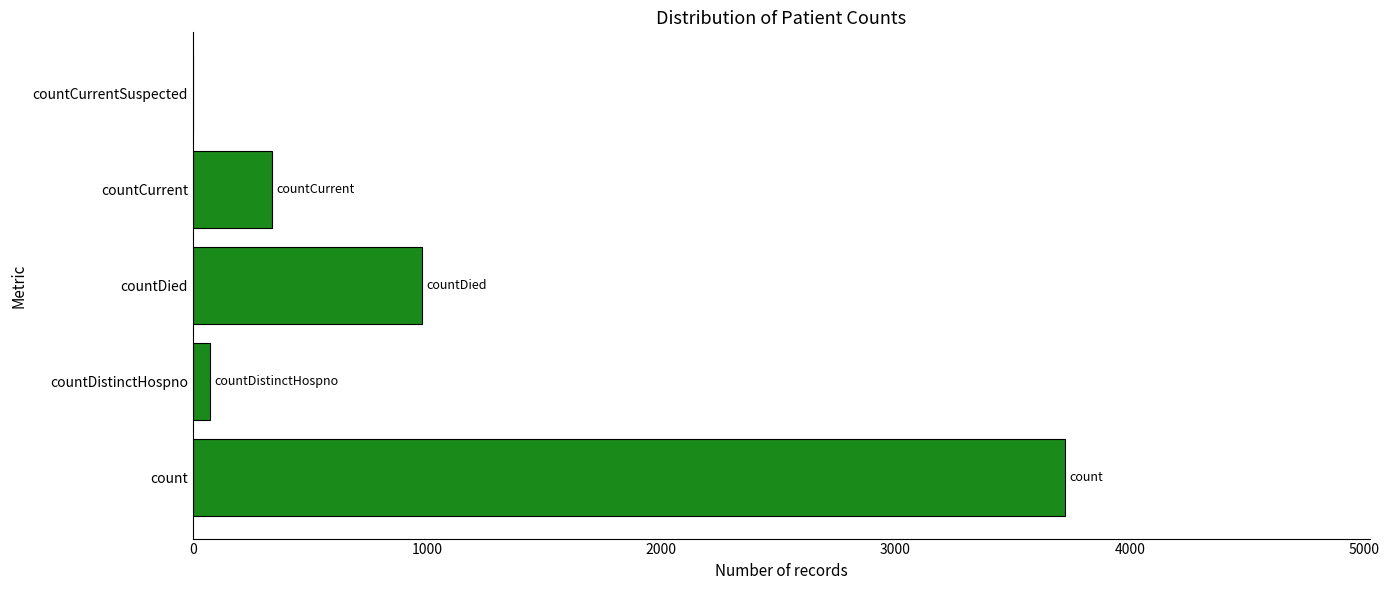

What is the maximum value shown in the chart?

3722